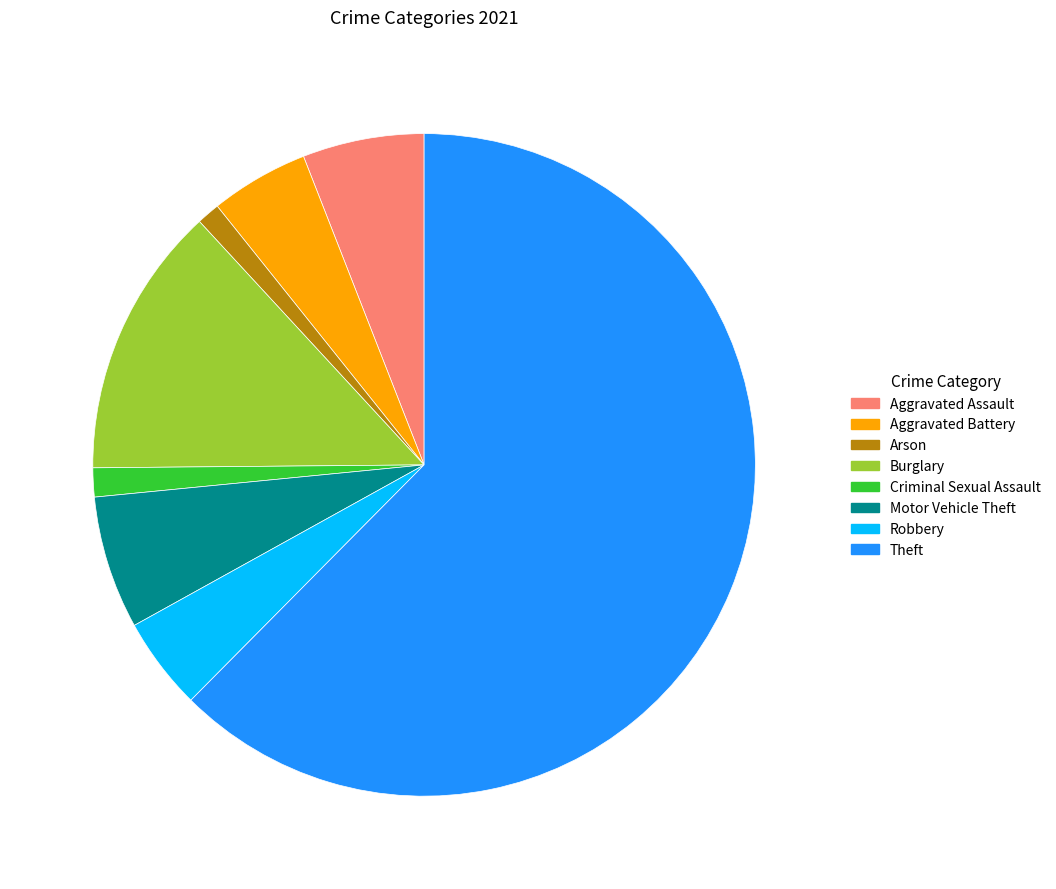

Does Robbery represent more than half of the total?

No